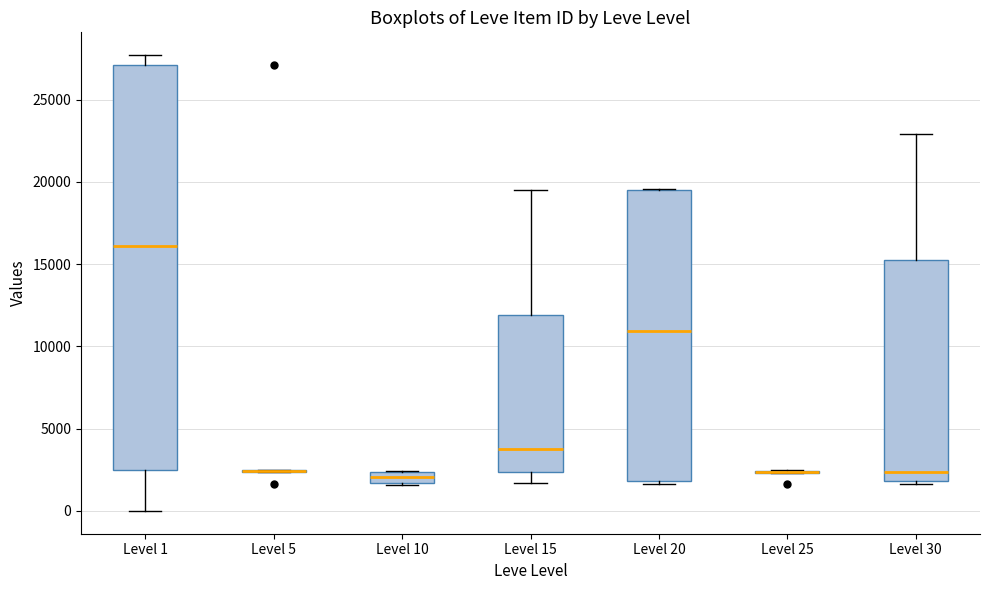

Where is the upper edge of the box for Level 15 on the y-axis? The values are not printed on the chart, so give them approximately, as read against the axis.

12000